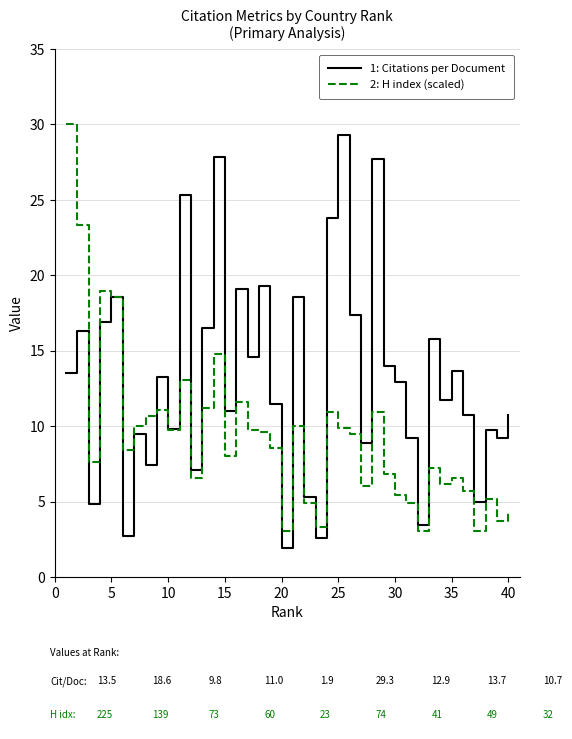

Does the chart have visible grid lines?

Yes